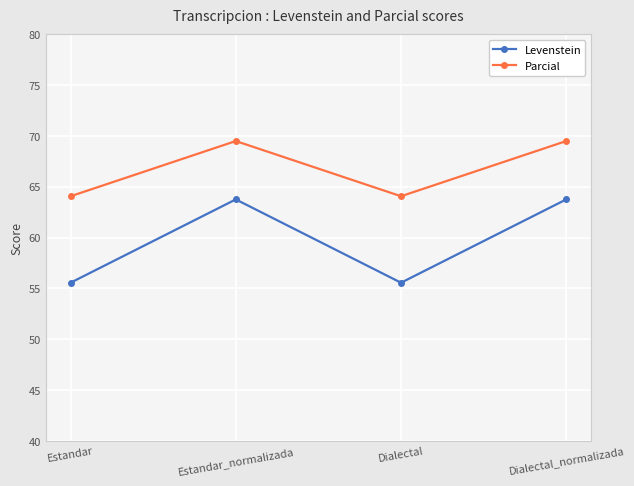

True or false: Parcial and Levenstein cross at least once.

False